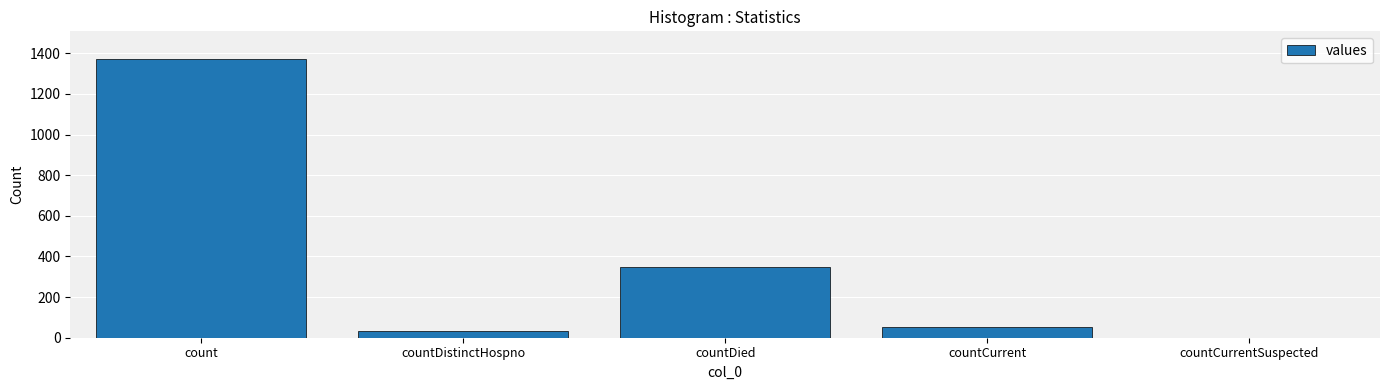

At which label is the value closest to 685?

countDied